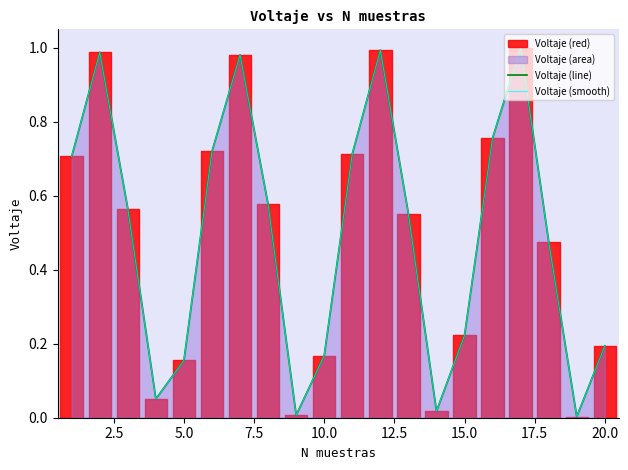

Reading right to left, what are all the values shown in this chart?

Voltaje (line): 0.2	0.0	0.5	1.0	0.8	0.2	0.0	0.6	1.0	0.7	0.2	0.0	0.6	1.0	0.7	0.2	0.1	0.6	1.0	0.7
Voltaje (smooth): 0.2	0.0	0.5	1.0	0.8	0.2	0.0	0.6	1.0	0.7	0.2	0.0	0.6	1.0	0.7	0.2	0.1	0.6	1.0	0.7